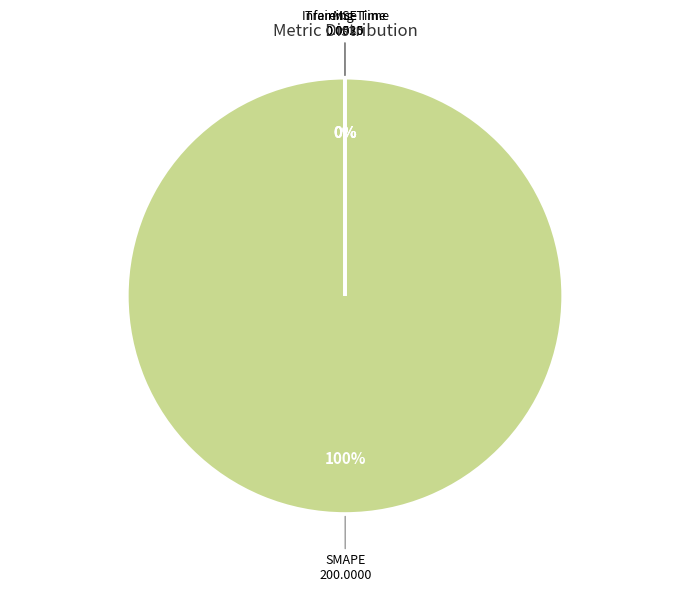

Is there a majority slice in this chart?

Yes